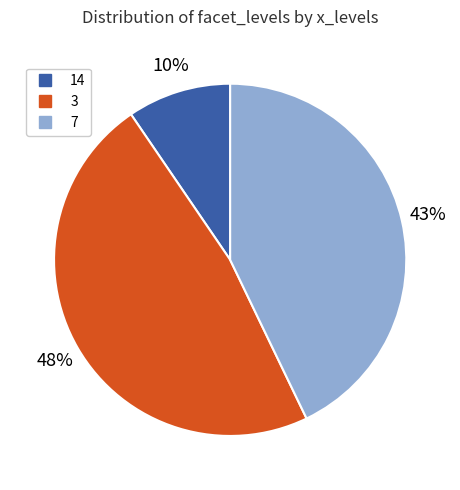

Do 3 and 14 together represent more than half of the pie?

Yes